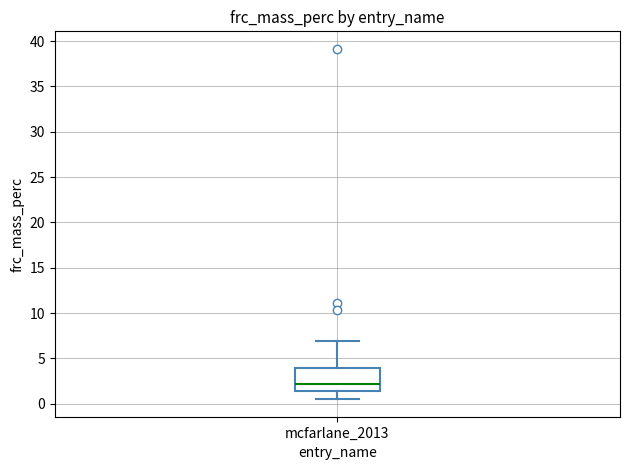

Read this box plot against the y-axis: the position of the median line, the range covered by the box, and the ends of both whiskers. The values are not printed on the chart, so give them approximately, as read against the axis.

median 2.0, box 1.5 to 4.0, whiskers 0.5 to 7.0